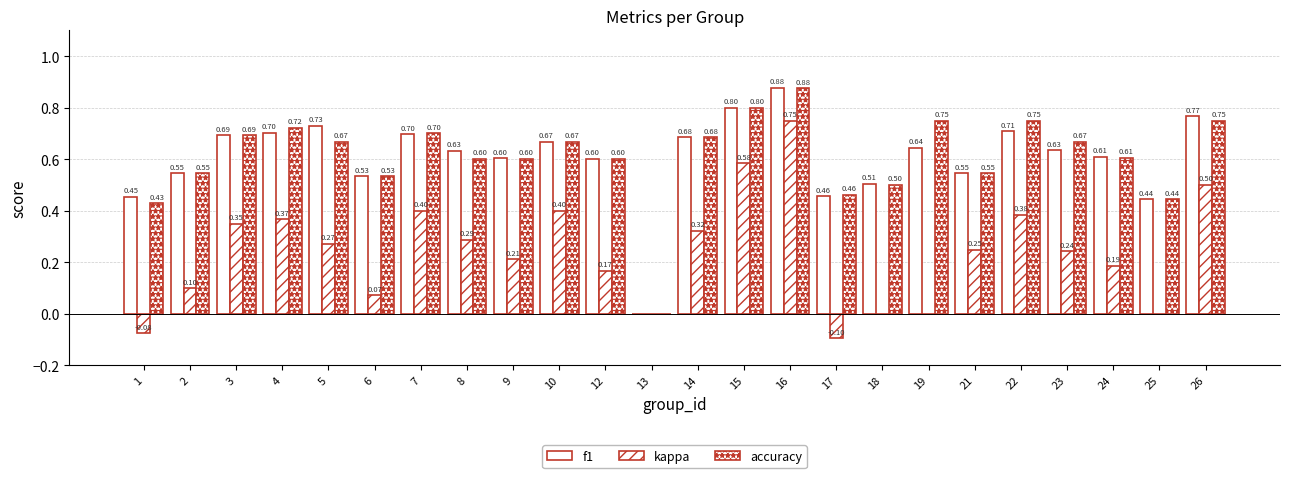

How many groups of bars are there?

24